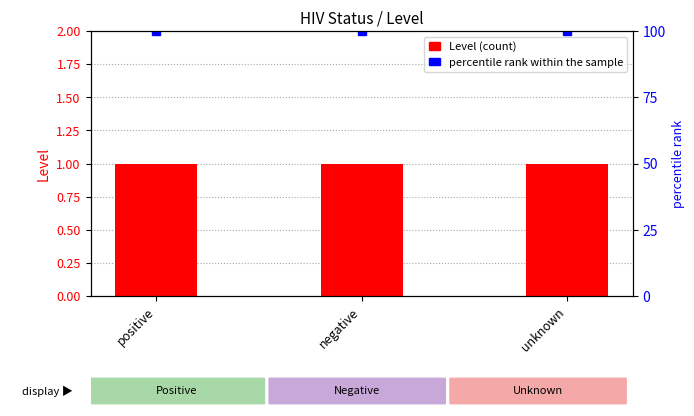

Reading right to left, what are all the values shown in this chart?

Level: unknown=1	negative=1	positive=1
percentile rank within the sample: unknown=100	negative=100	positive=100